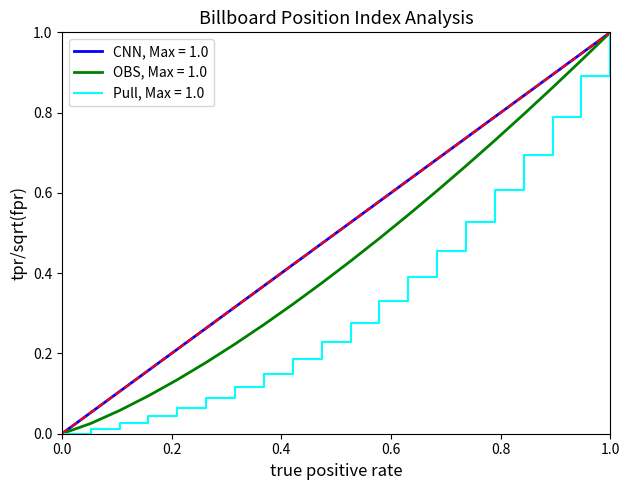

What is the maximum value for OBS, Max = 1.0?

1.0